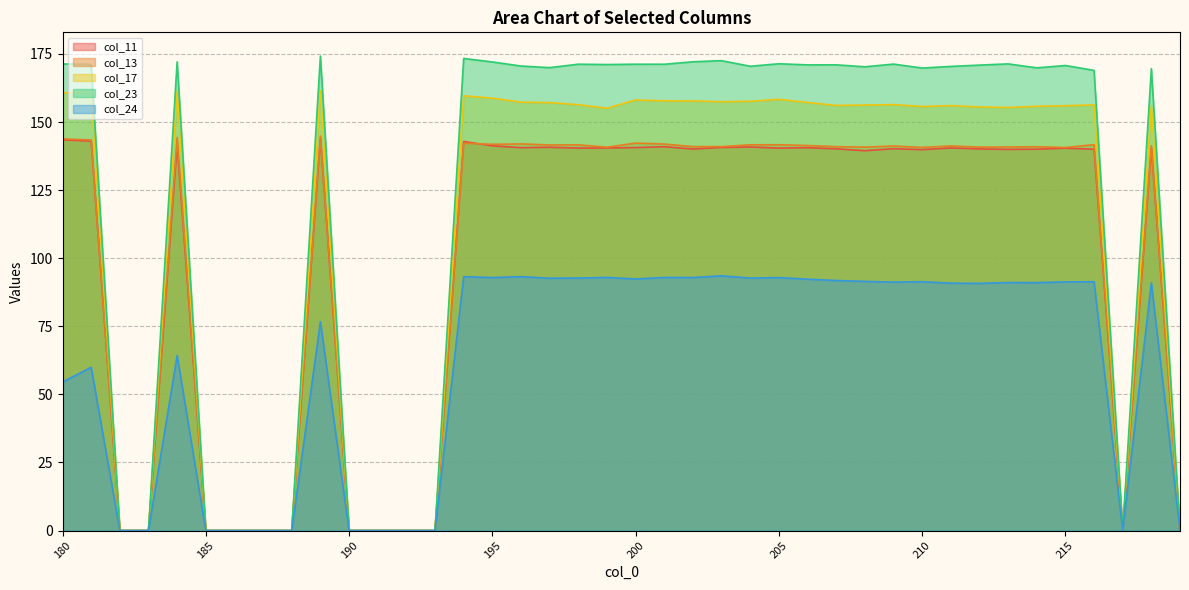

Is the value of col_17 at 200 greater than the value of col_23 at 186?

Yes